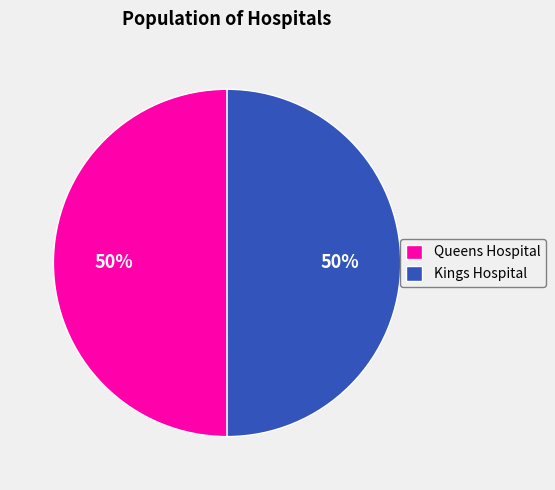

What percentage is the Kings Hospital slice, to the nearest percent?

50%